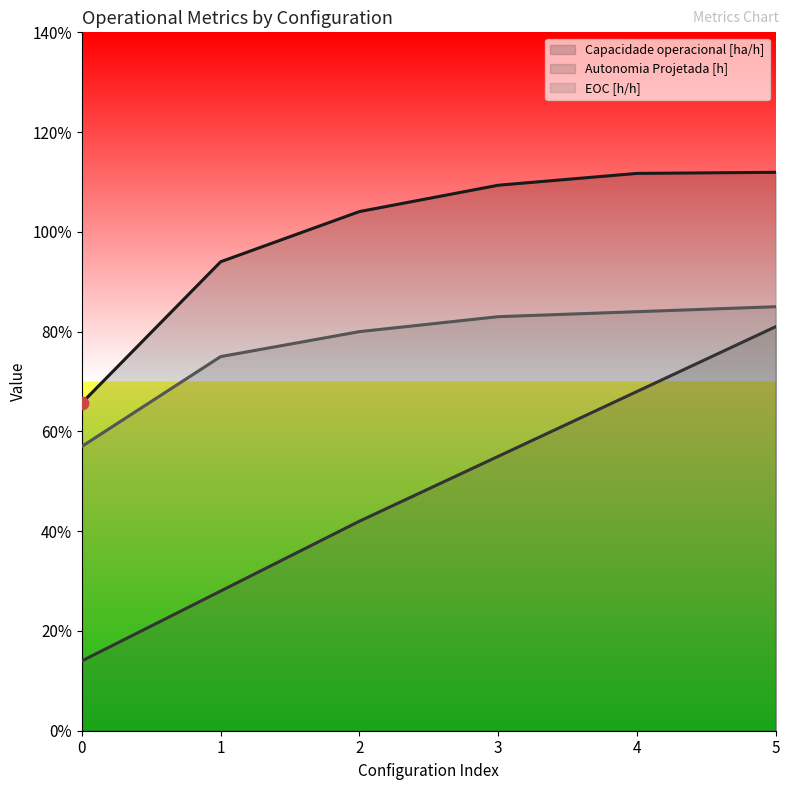

What are all the series names shown in the legend?

Capacidade operacional [ha/h], Autonomia Projetada [h], EOC [h/h]